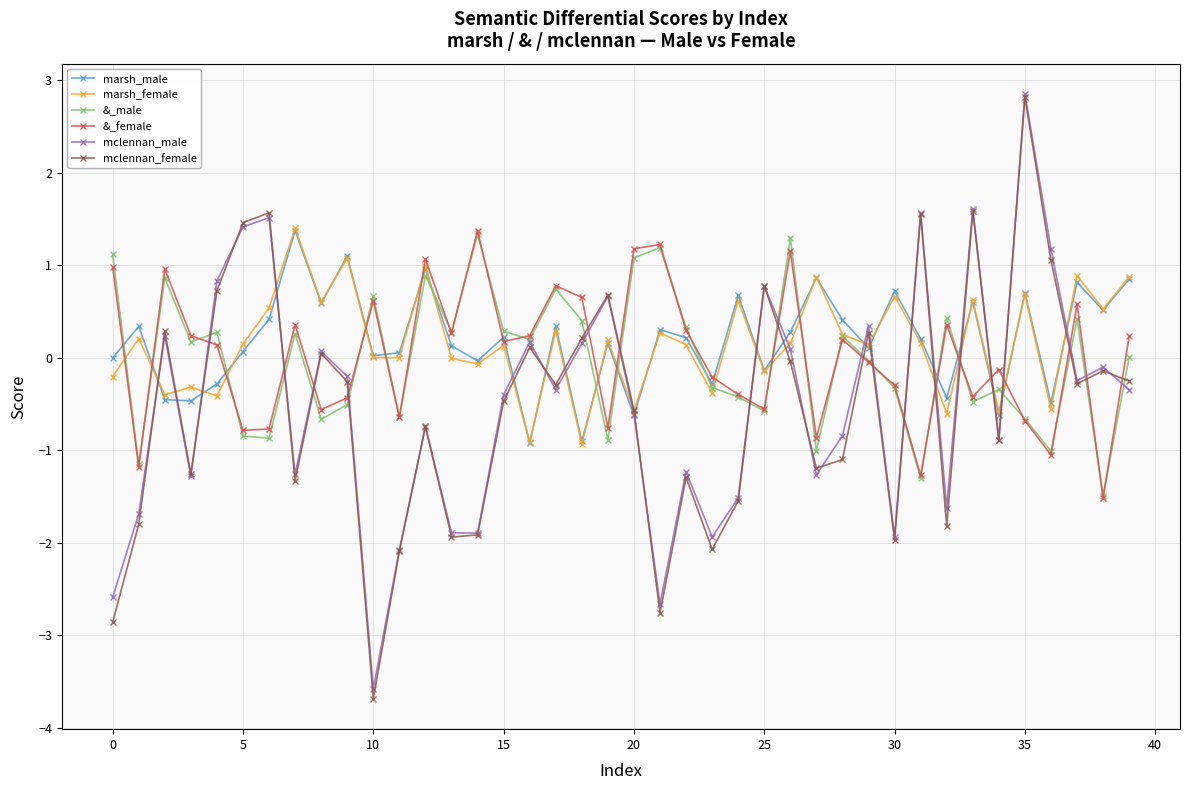

Which series has the widest spread of values?

mclennan_female